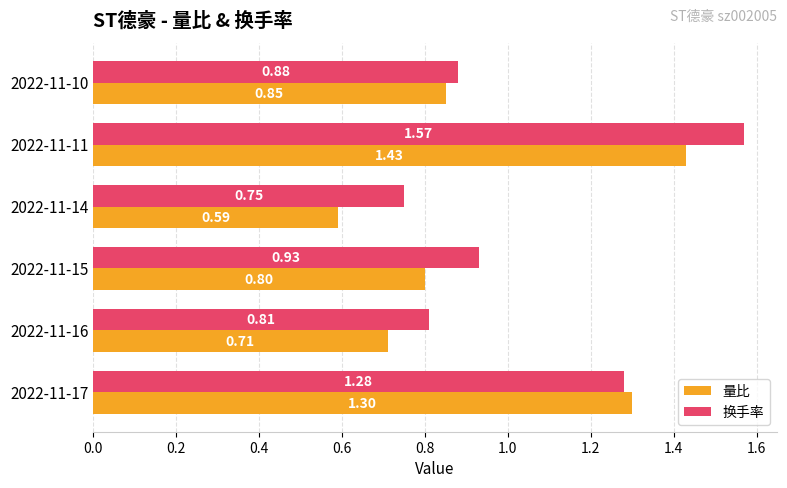

List the labels in order of 量比 value, smallest first.

2022-11-14, 2022-11-16, 2022-11-15, 2022-11-10, 2022-11-17, 2022-11-11